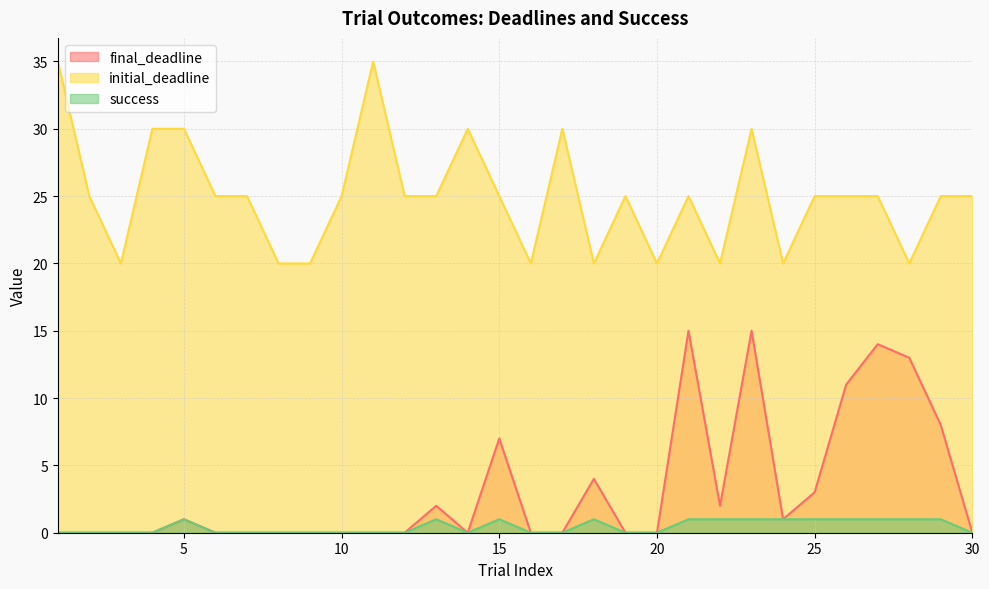

List the series in order of their peak value, lowest first.

success, final_deadline, initial_deadline